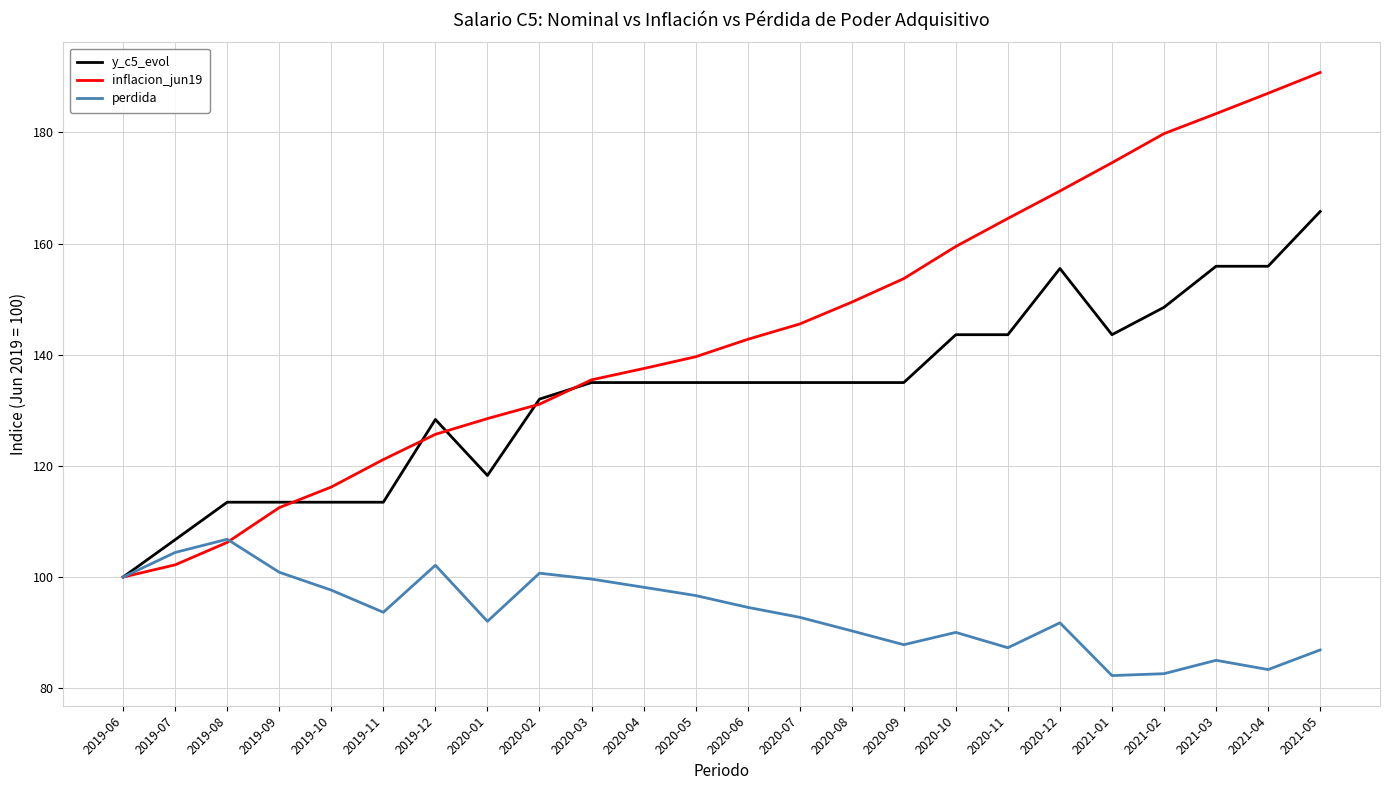

What is the sum of all perdida values?

2247.5